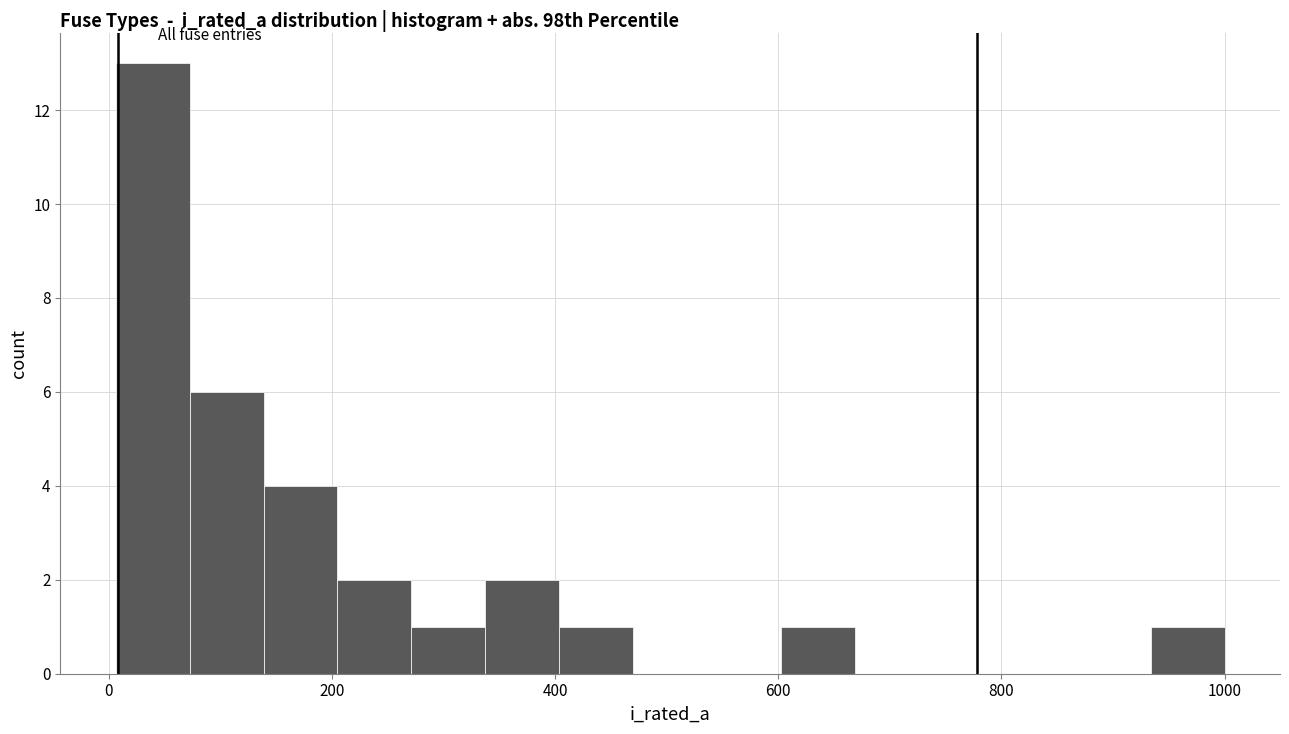

Around what value on the x-axis is the tallest bar? Give the approximate position of its centre, as read against the axis.

40